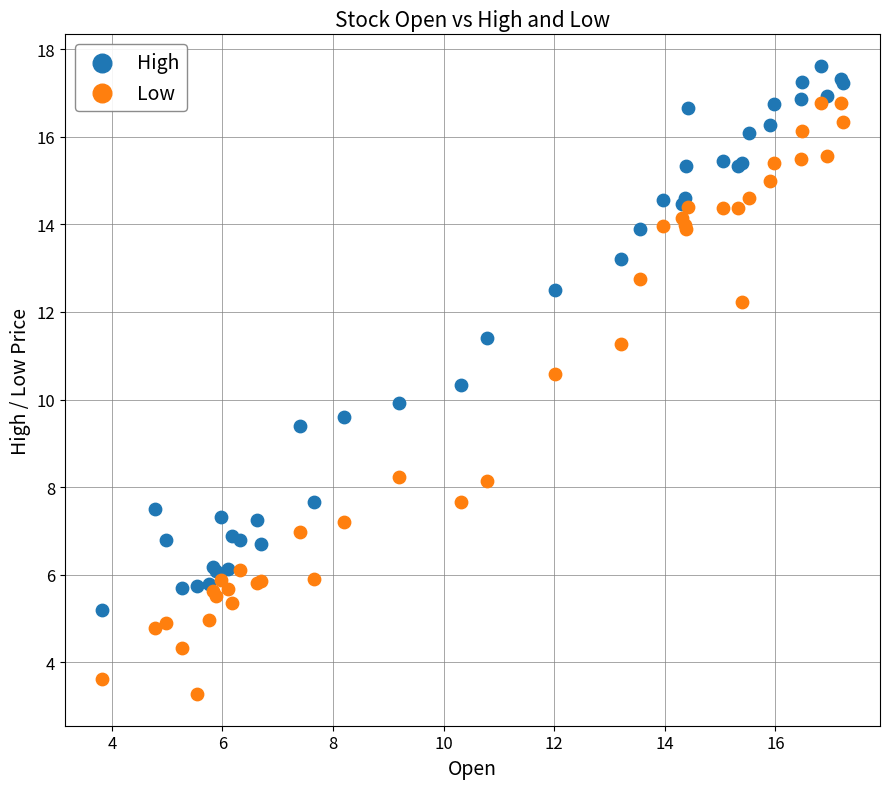

Which series reaches the maximum Y coordinate?

High